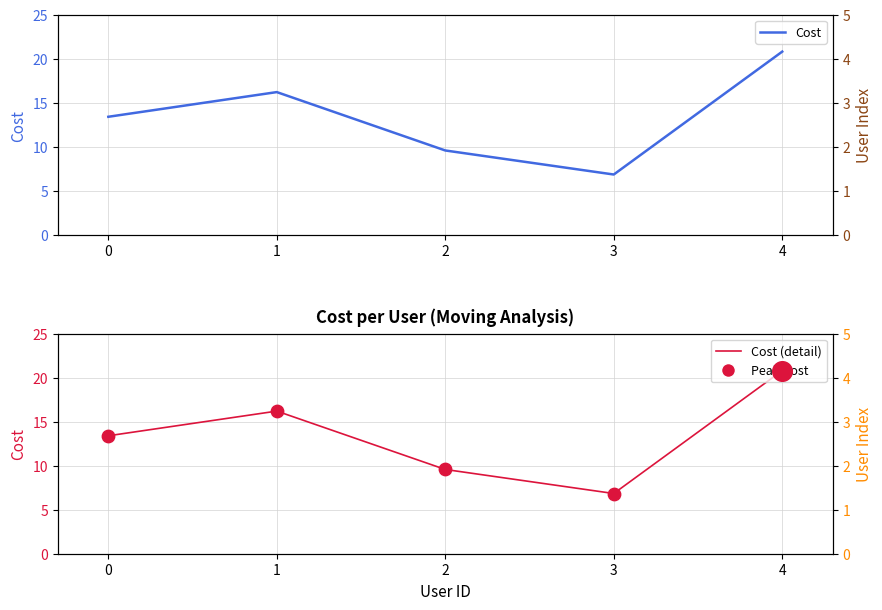

Which series has the largest Y range (max minus min)?

Cost